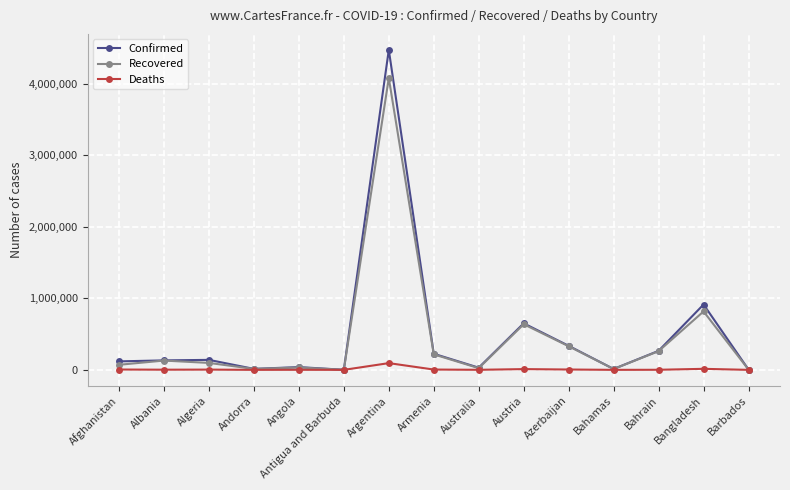

At which label is Confirmed closest to 2235818?

Bangladesh